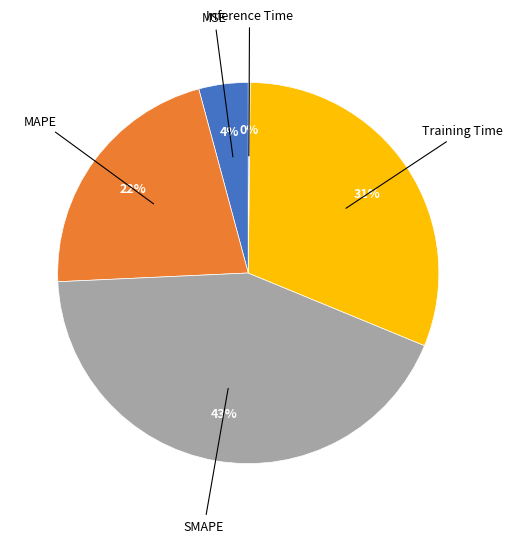

To the nearest percent, what is the difference between the largest and smallest slice percentages?

43%